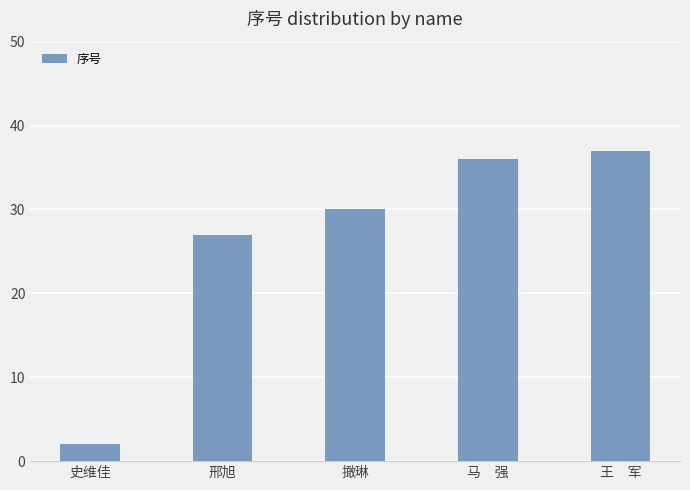

List the labels in order of value, largest first.

王　军, 马　强, 撖琳, 邢旭, 史维佳